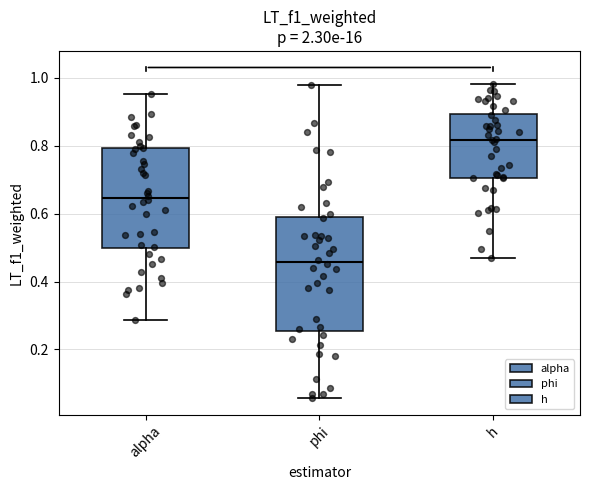

Comparing the boxes themselves (not the whiskers), which one is the tallest?

phi